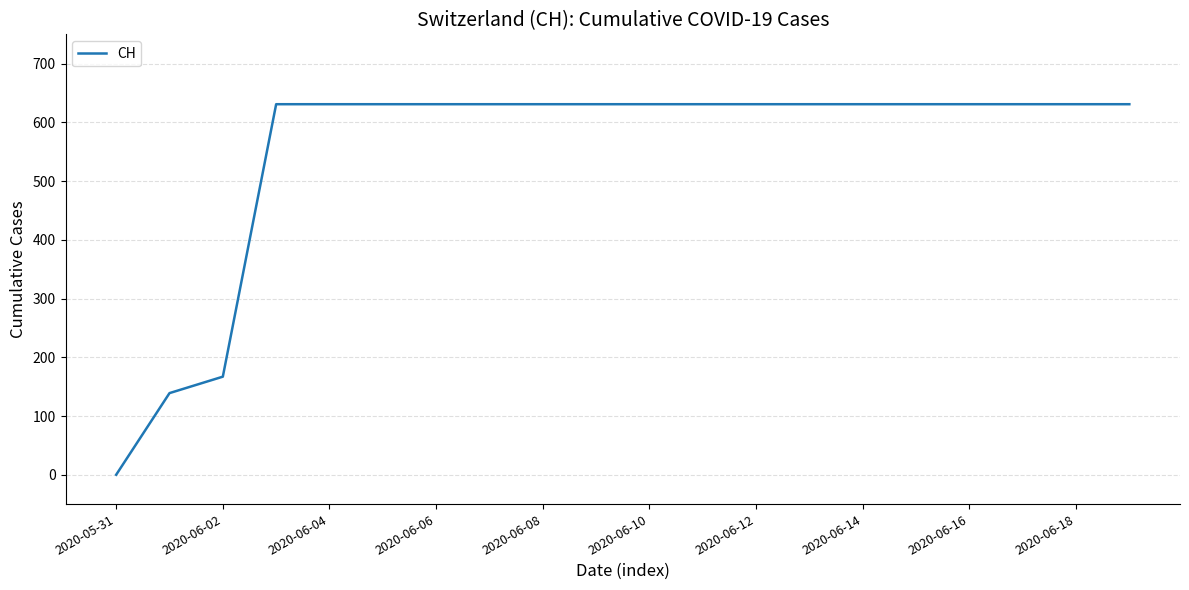

What is the difference between the maximum and minimum values?

631